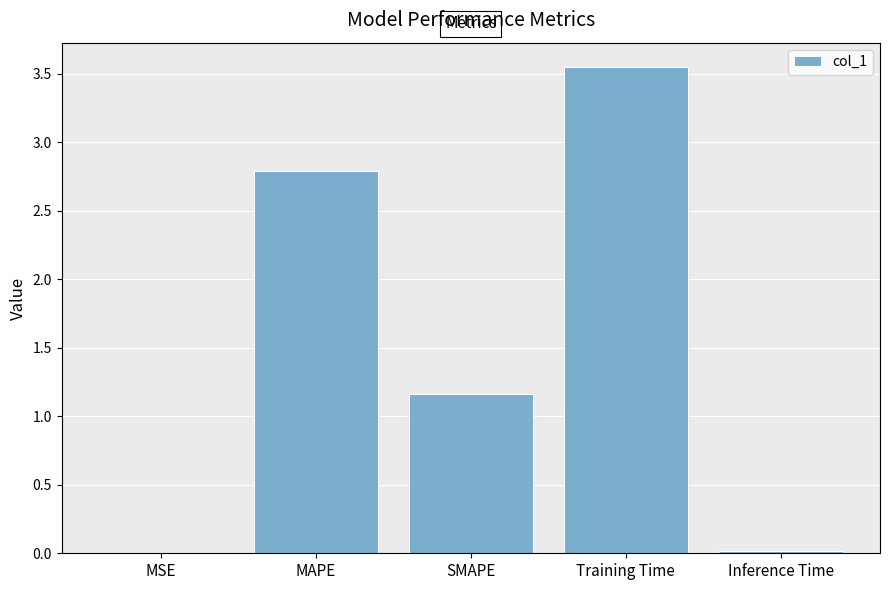

Between SMAPE and Training Time, which is larger?

Training Time